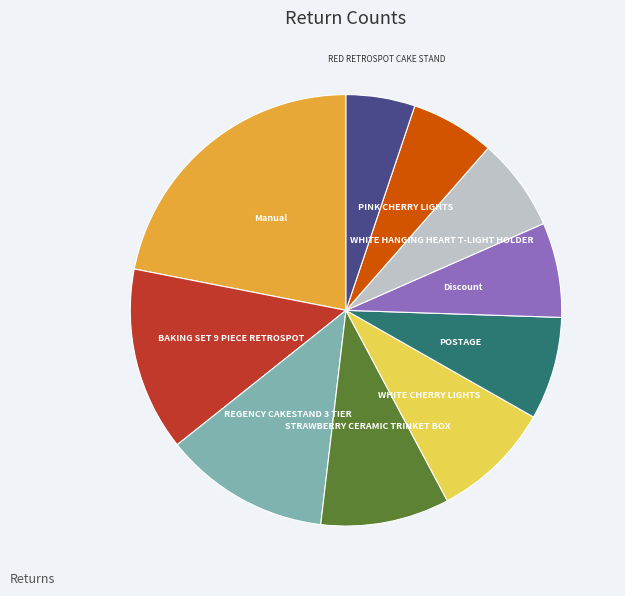

Count the number of slices in the pie.

10